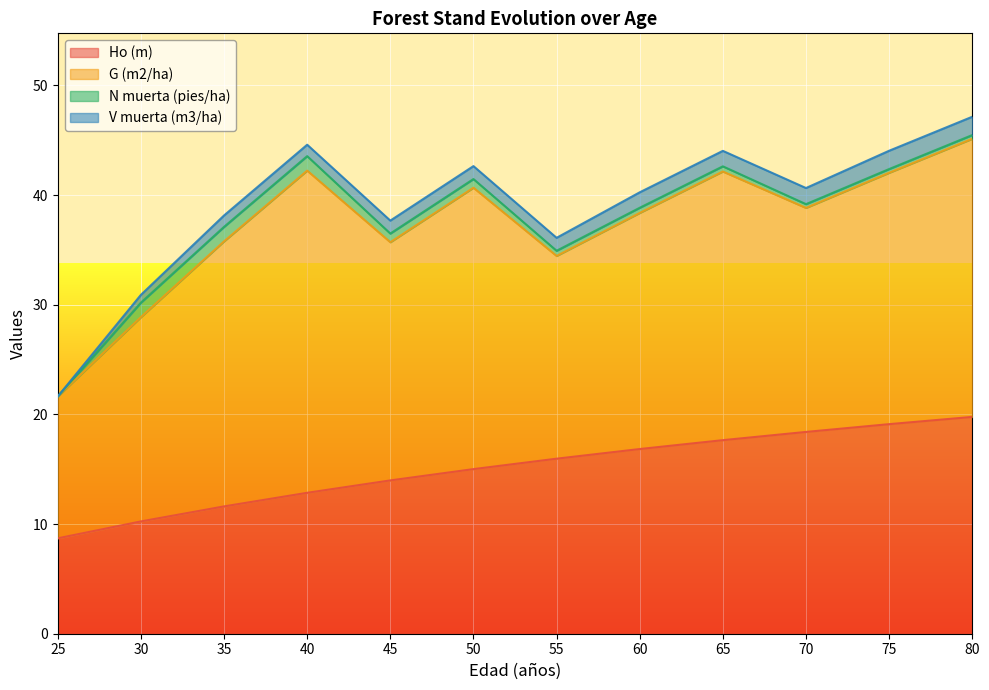

Which series has the widest spread of values?

G (m2/ha)